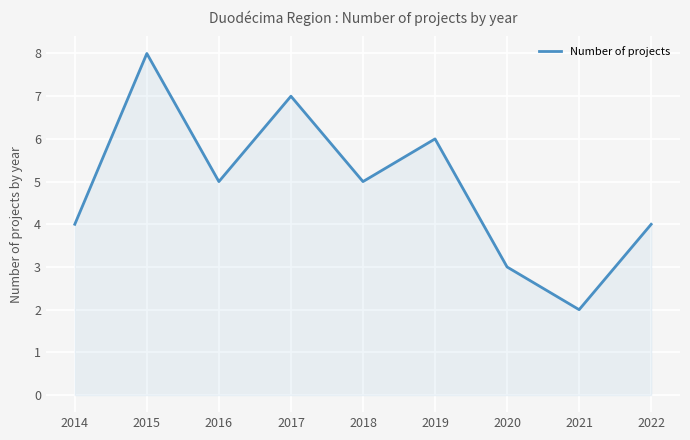

Reading left to right, list all the values displayed in this chart.

4	8	5	7	5	6	3	2	4